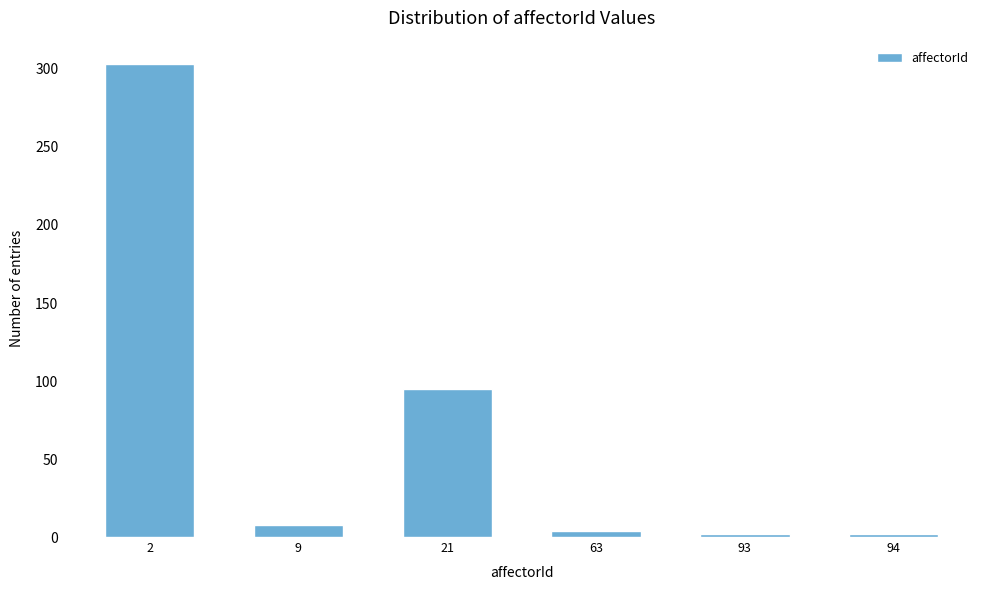

Reading left to right, extract all data points from this chart.

303	8	95	4	2	2